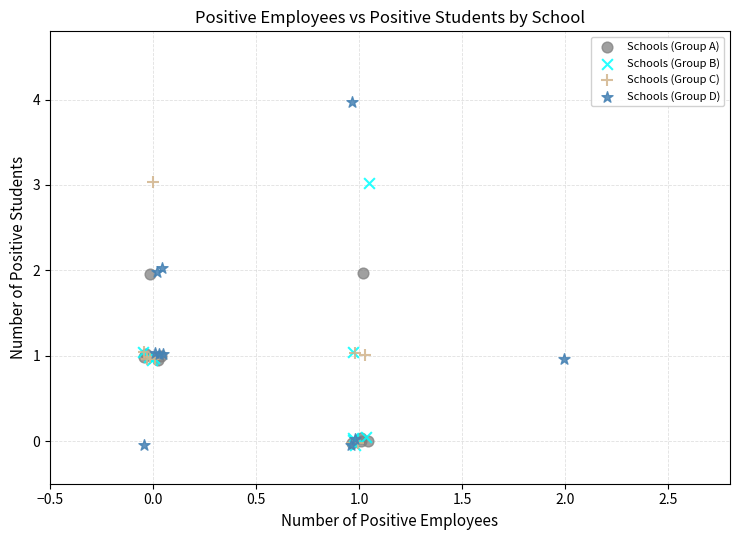

What are all the series names shown in the legend?

Schools (Group A), Schools (Group B), Schools (Group C), Schools (Group D)